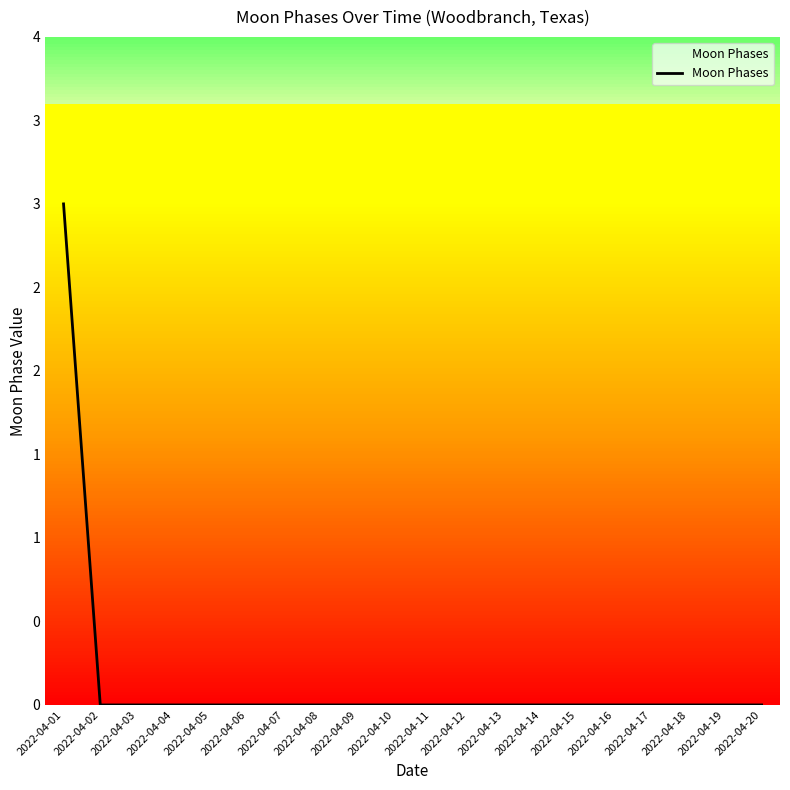

True or false: the data shows -1 at 2022-04-16.

False